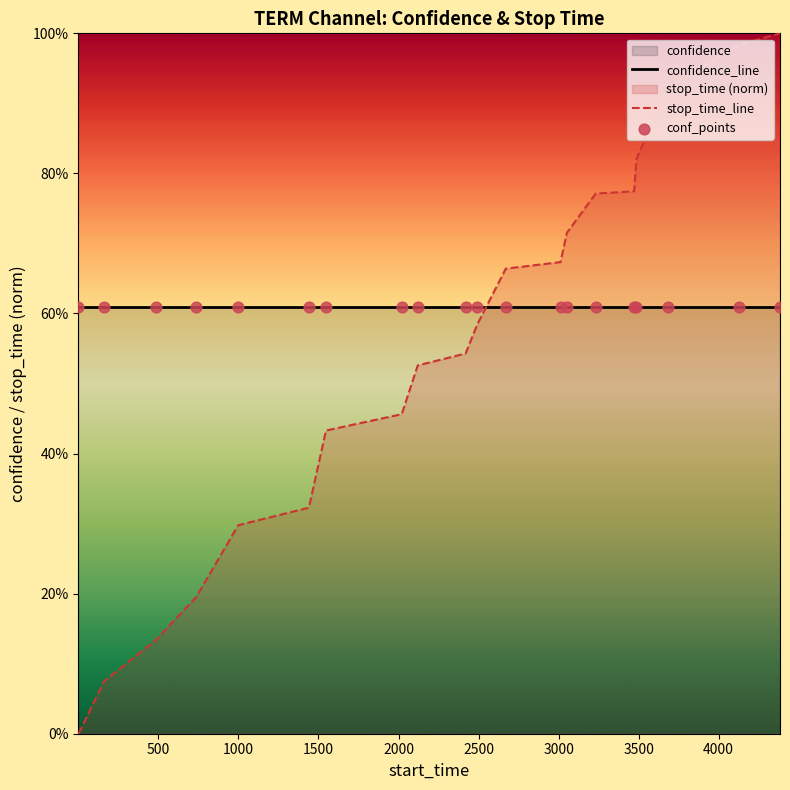

Is the value of confidence_line at 16 greater than the value of conf_points at 11?

No